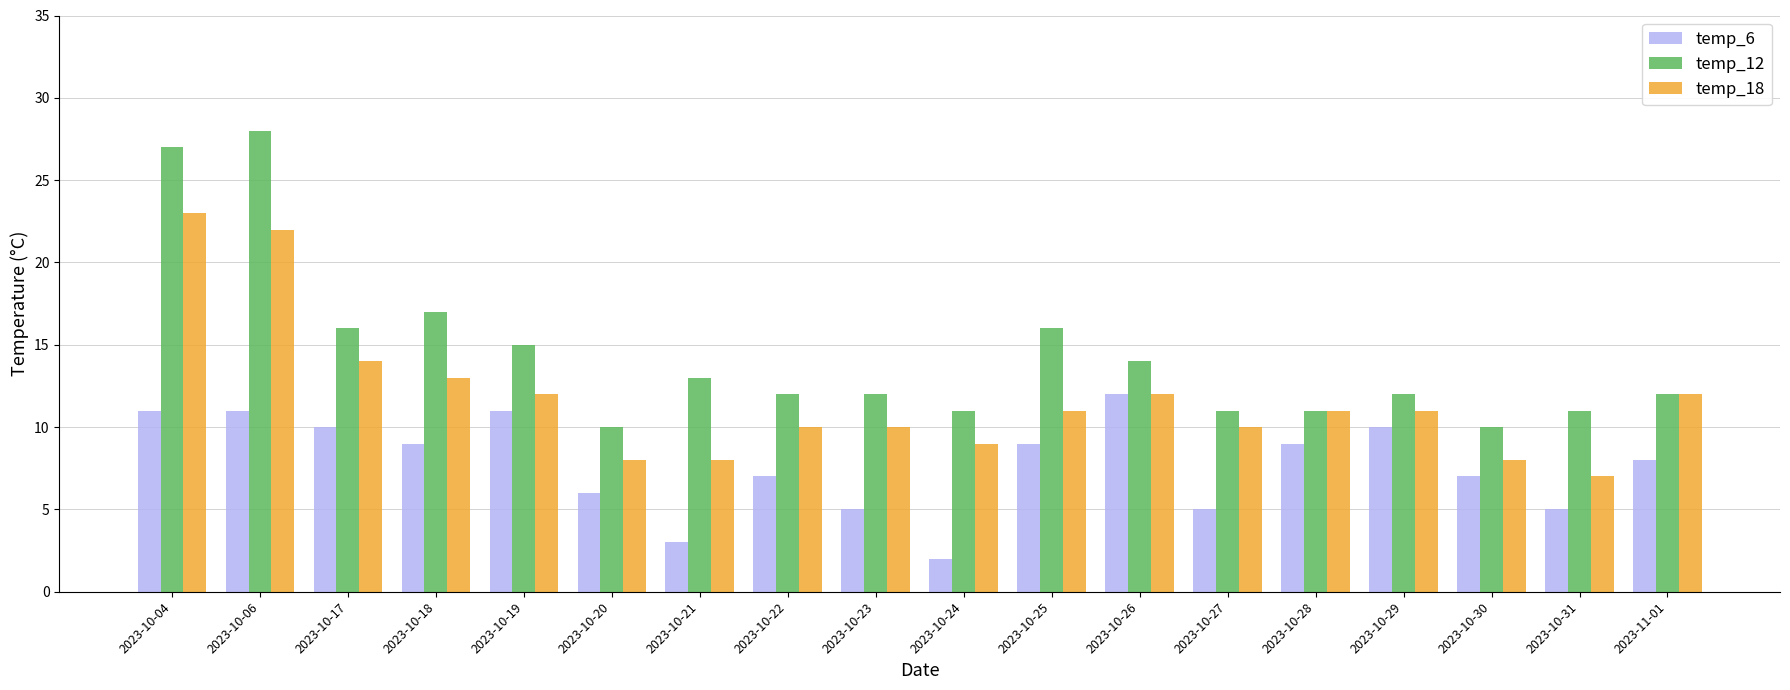

List the series in order of their overall mean, lowest first.

temp_6, temp_18, temp_12